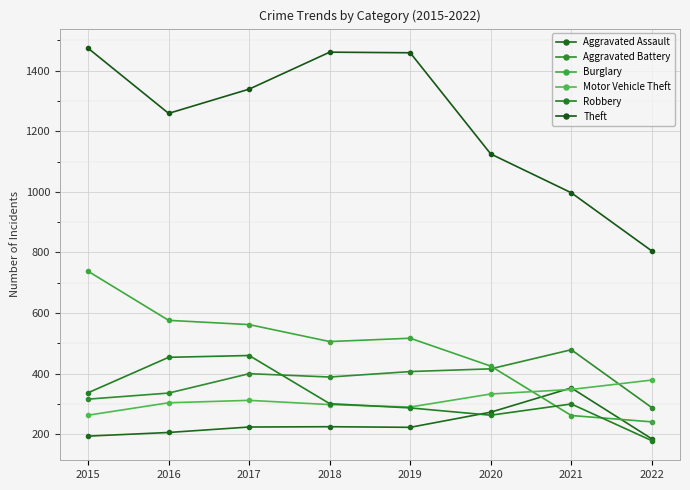

What is the average value of the Burglary series?

478